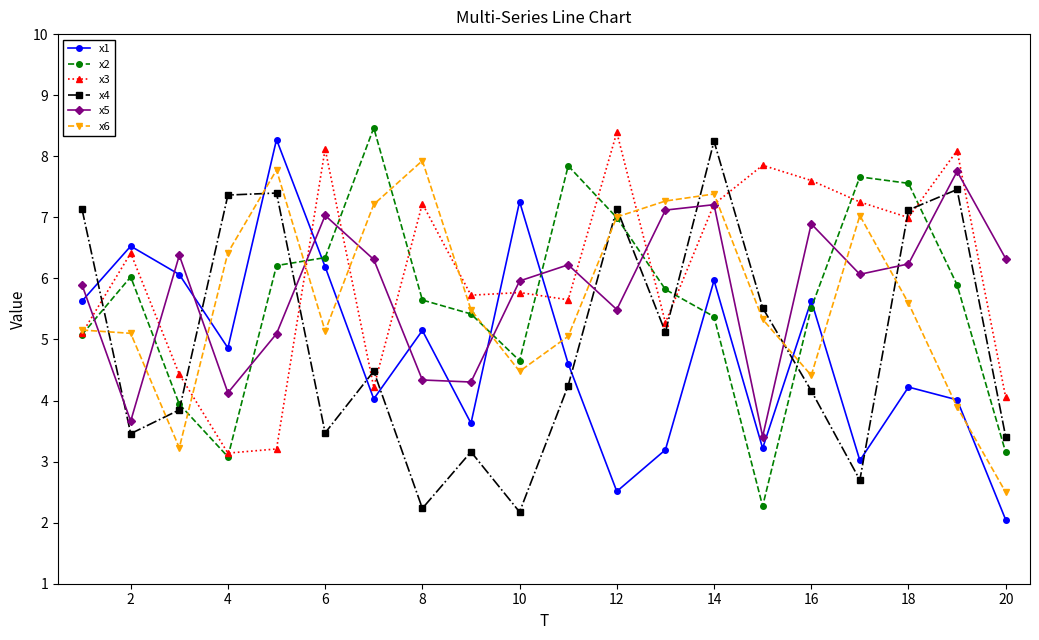

What is the smallest value displayed?

2.0